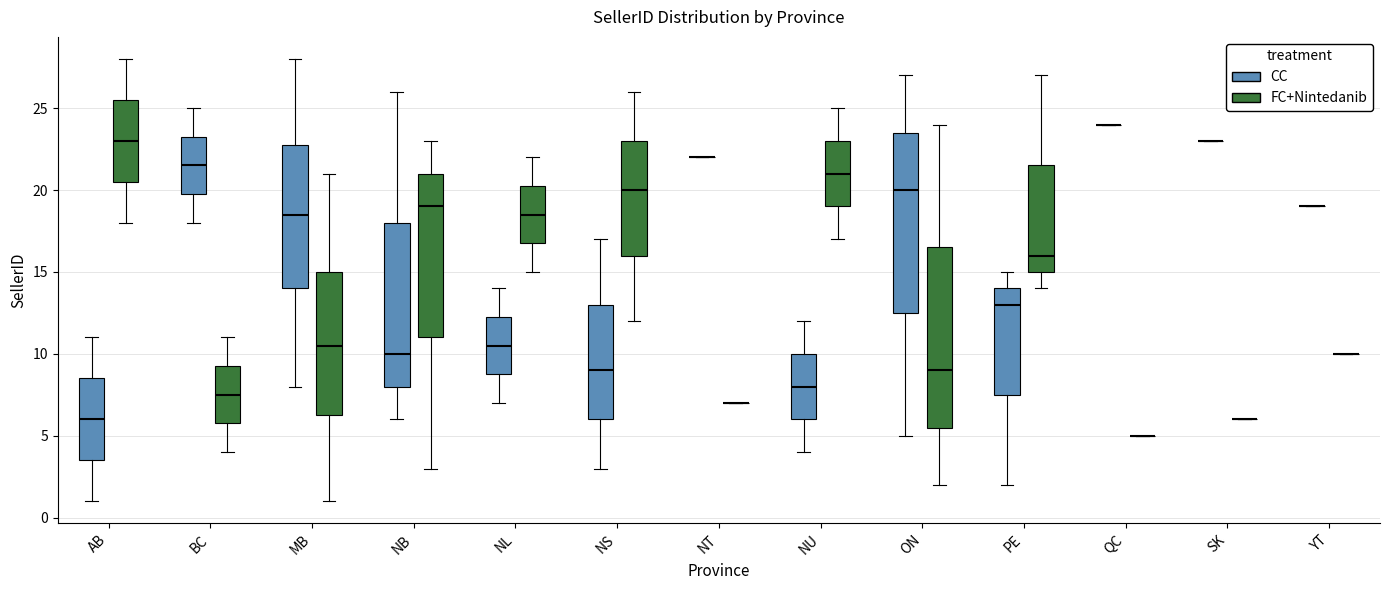

Where is the lower edge of the box for AB (CC) on the y-axis? The values are not printed on the chart, so give them approximately, as read against the axis.

3.5